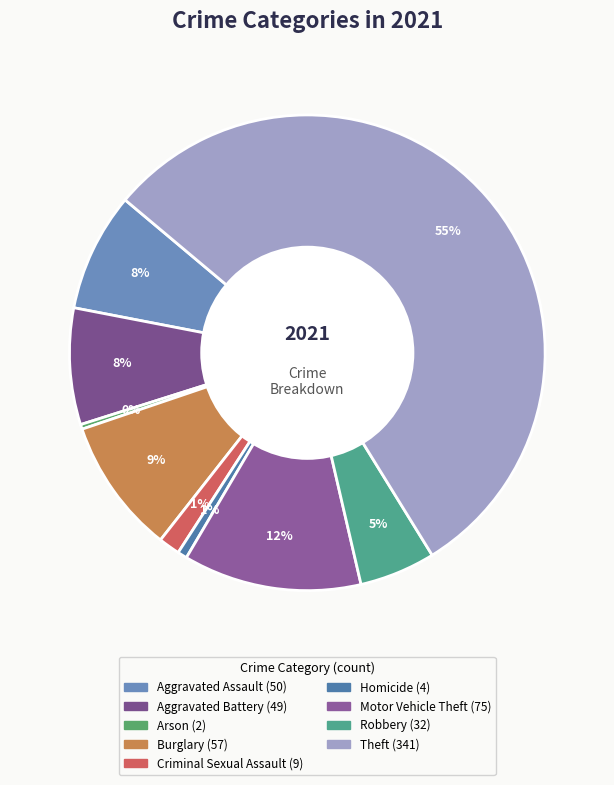

What portion of the pie excludes Aggravated Battery?

92.1%